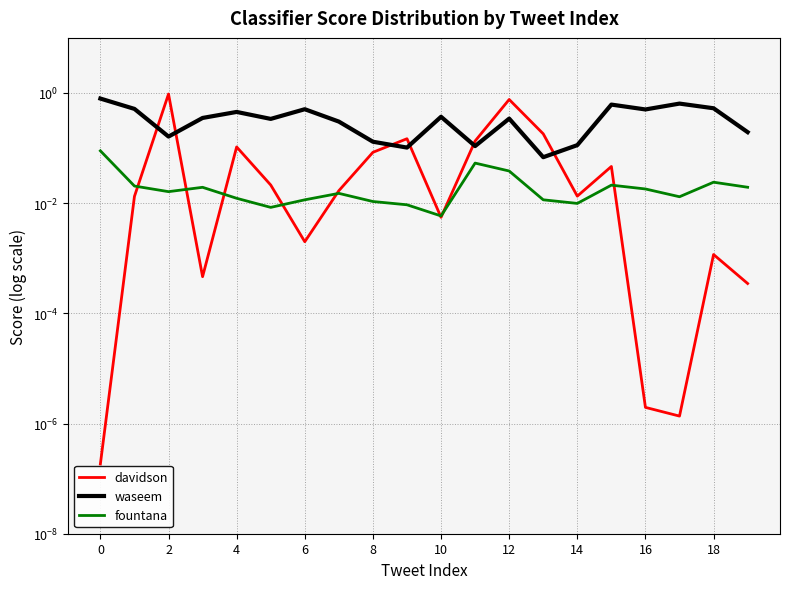

True or false: waseem and fountana intersect in this chart.

False